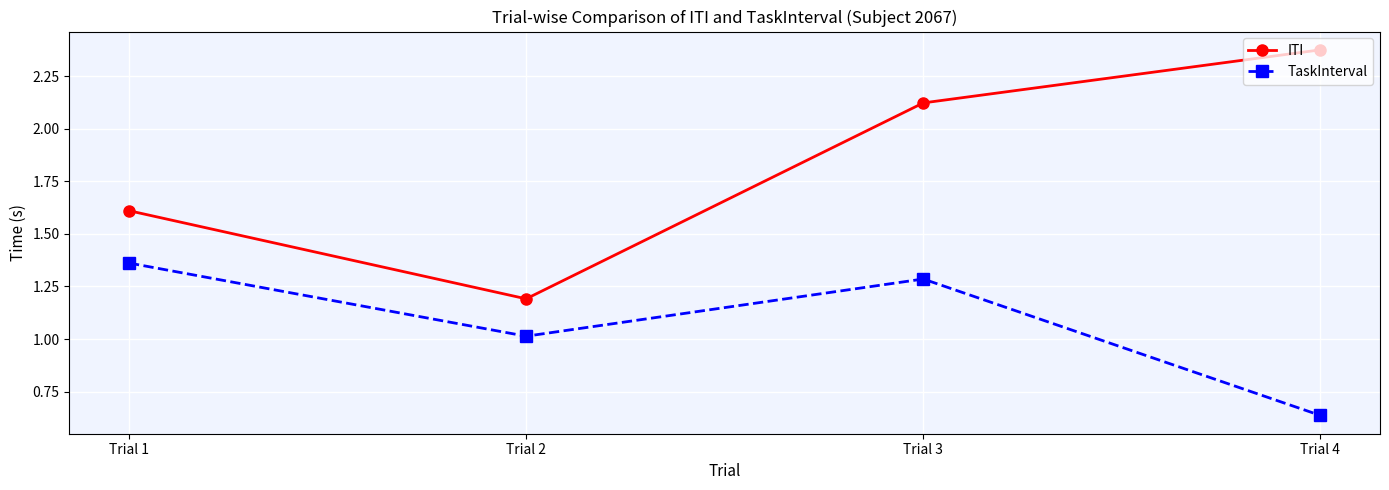

How many data points in ITI are less than 2?

2